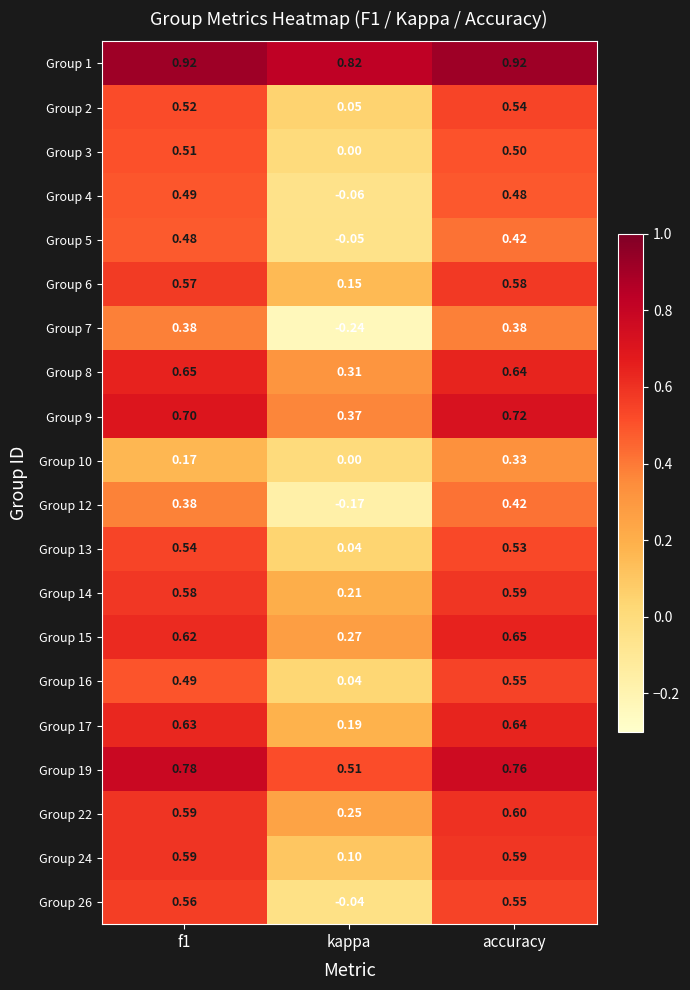

At which label is Group 26 closest to 0?

kappa